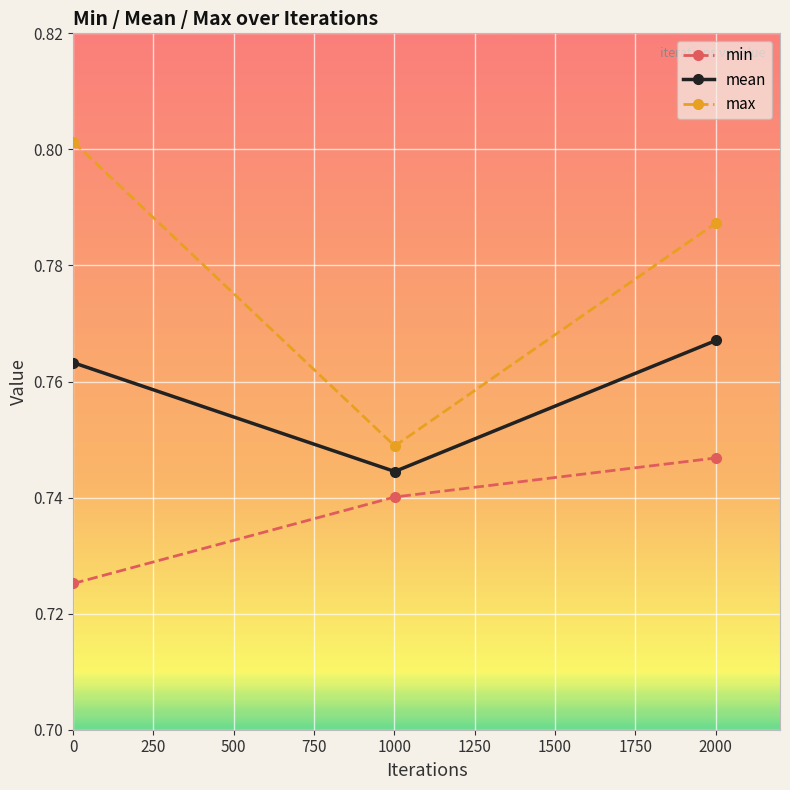

Which series has the largest range (max minus min)?

max